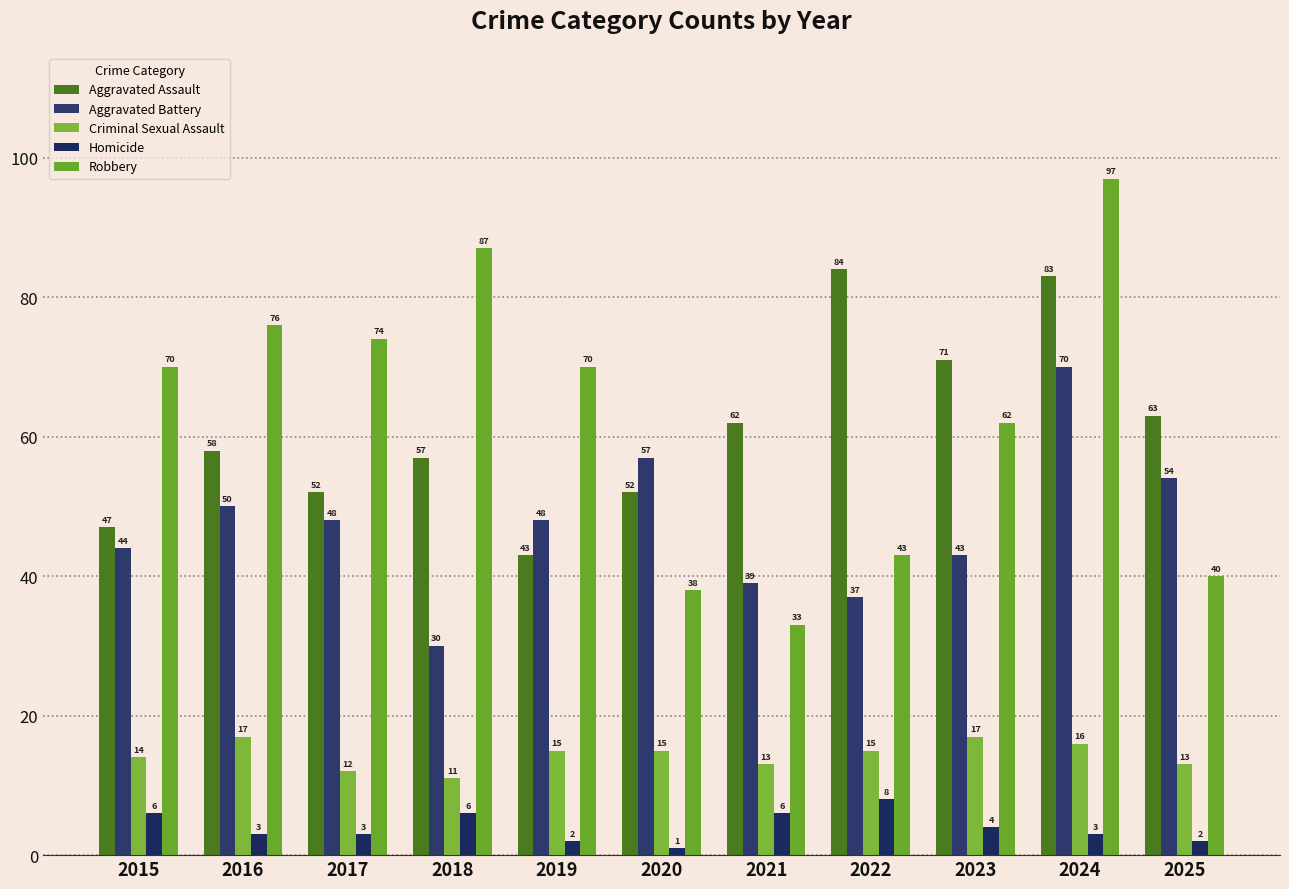

True or false: Aggravated Assault has a value of 63 at 2025.

True